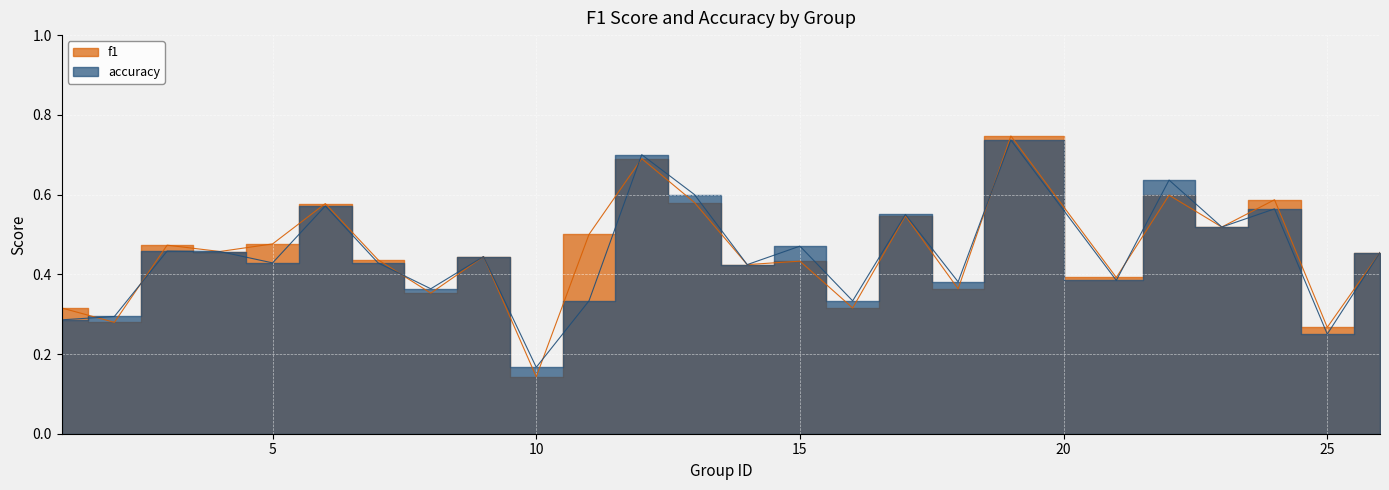

List the series in order of their peak value, lowest first.

accuracy, f1